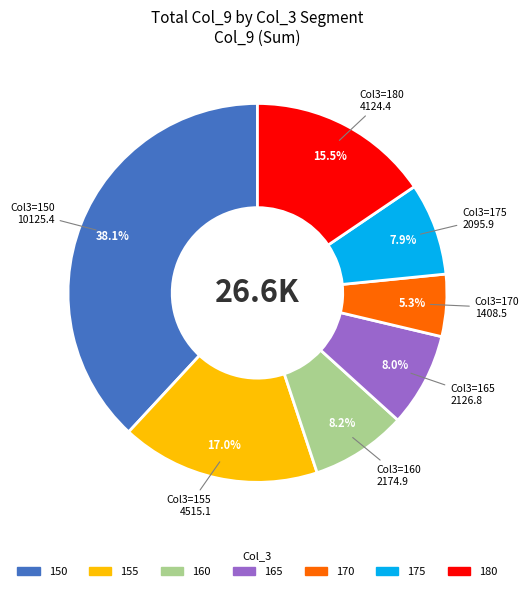

Between 150 and 165, which is larger?

150